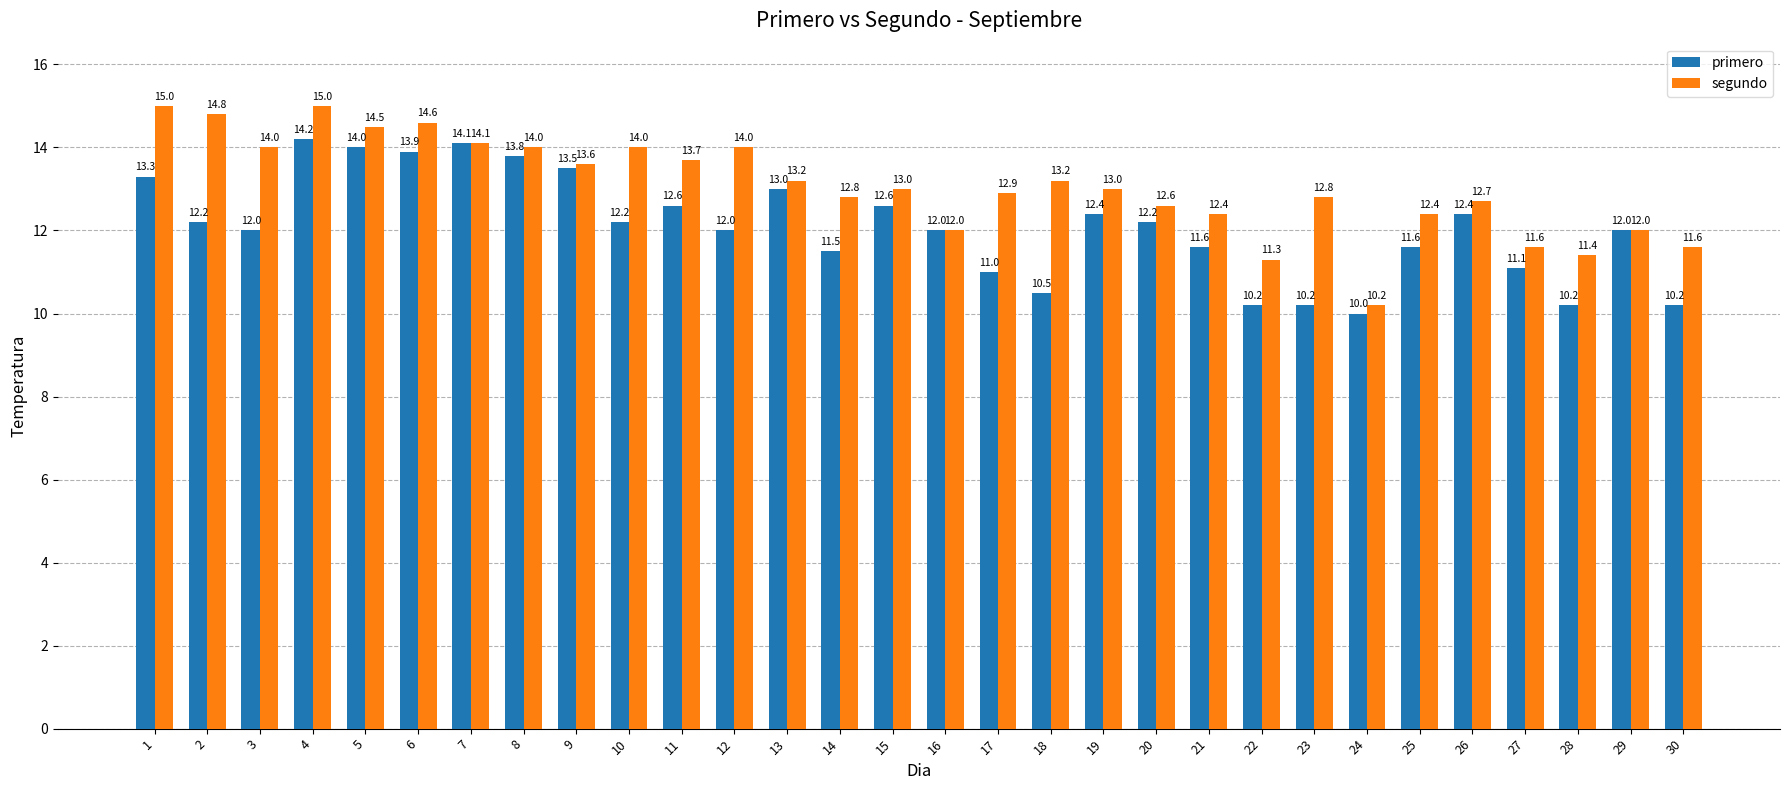

At which label does segundo first exceed 13?

1